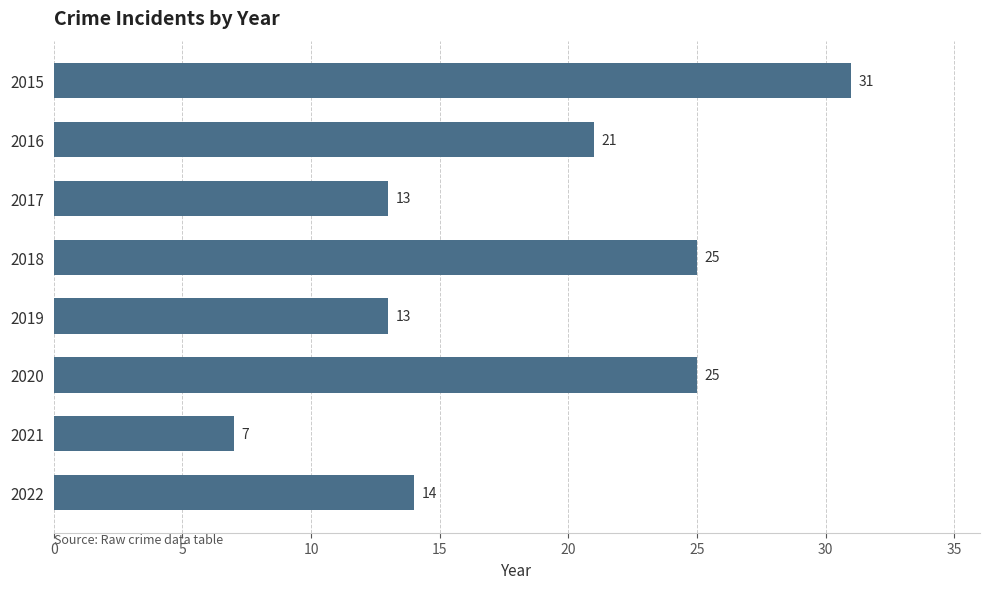

Reading top to bottom, transcribe all the data shown in this chart.

2015=31	2016=21	2017=13	2018=25	2019=13	2020=25	2021=7	2022=14